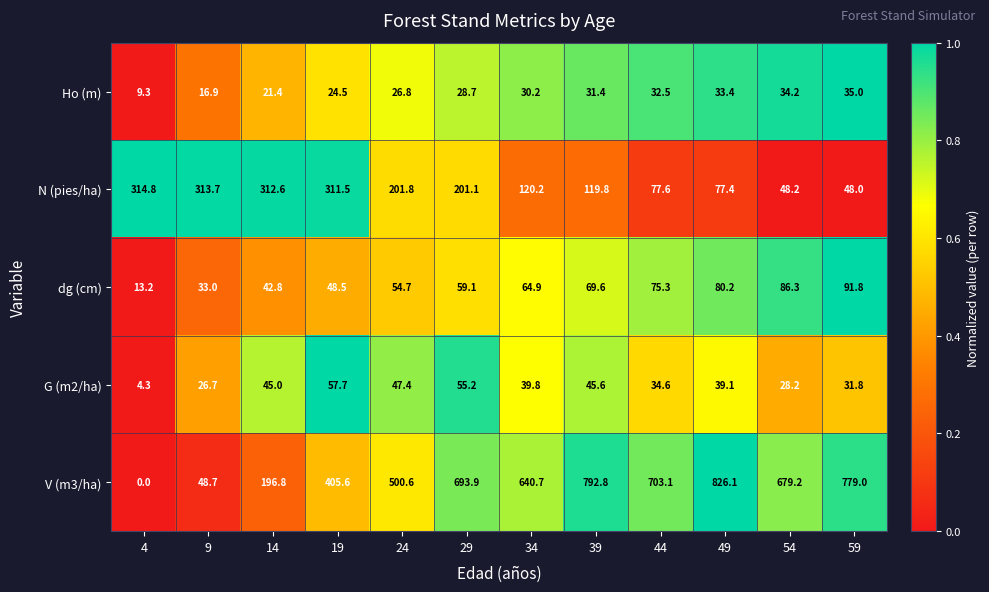

Rank the series at 34 from highest to lowest value.

V (m3/ha), N (pies/ha), dg (cm), G (m2/ha), Ho (m)